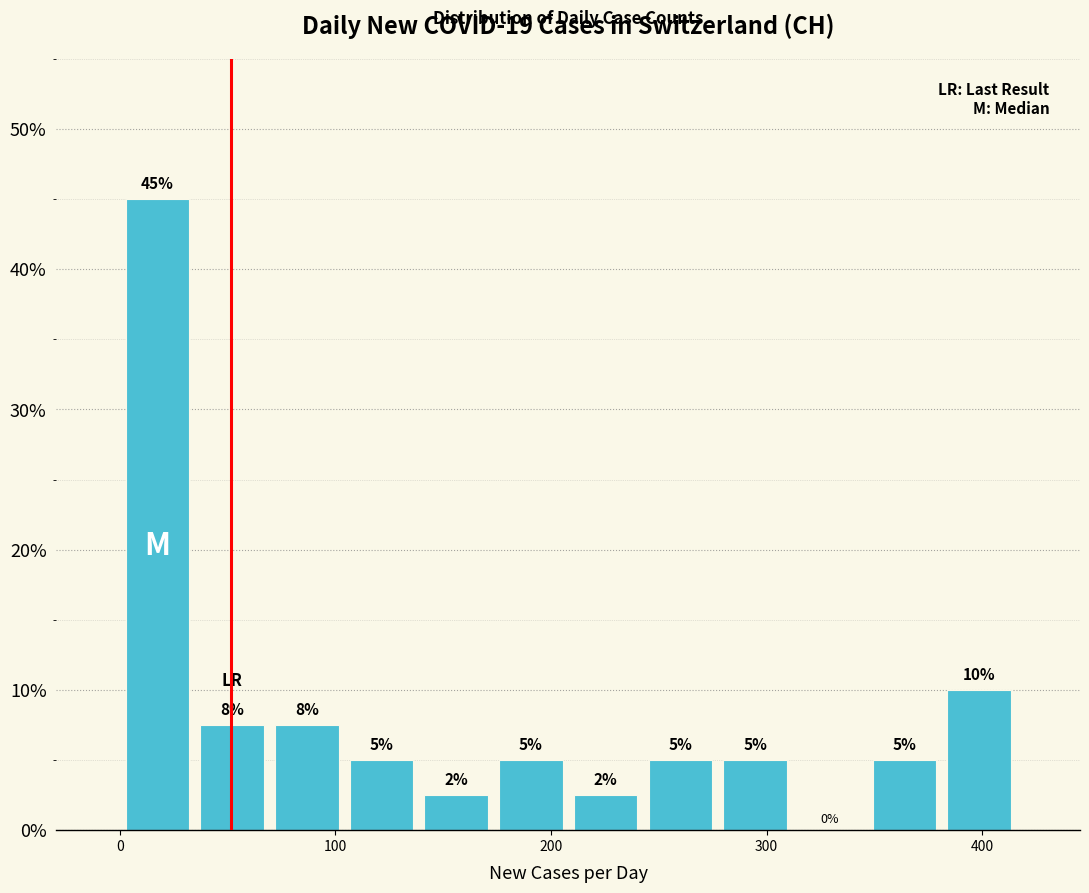

Around what value on the x-axis is the tallest bar? Give the approximate position of its centre, as read against the axis.

20